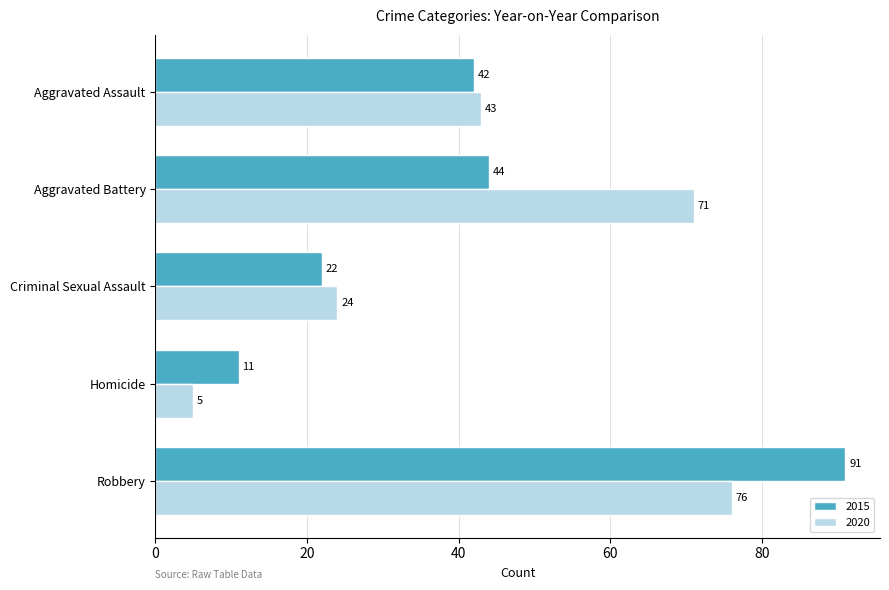

At Aggravated Battery, list the series in order from smallest to largest.

2015, 2020